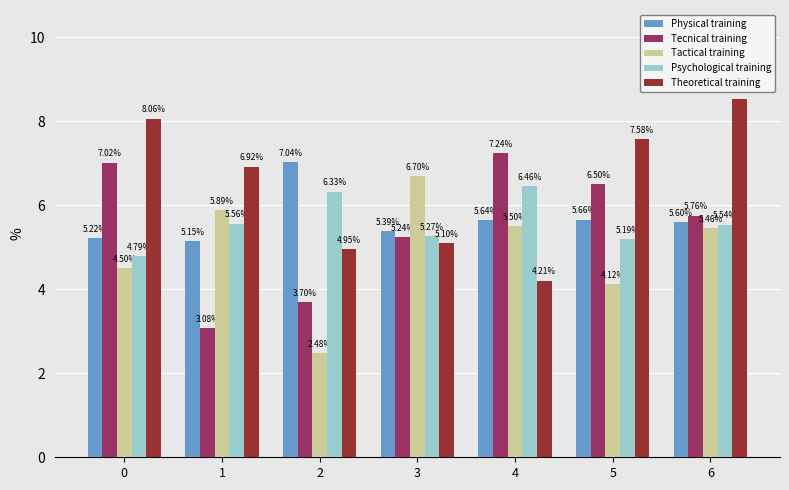

At which category is the sum across all series the highest?

6